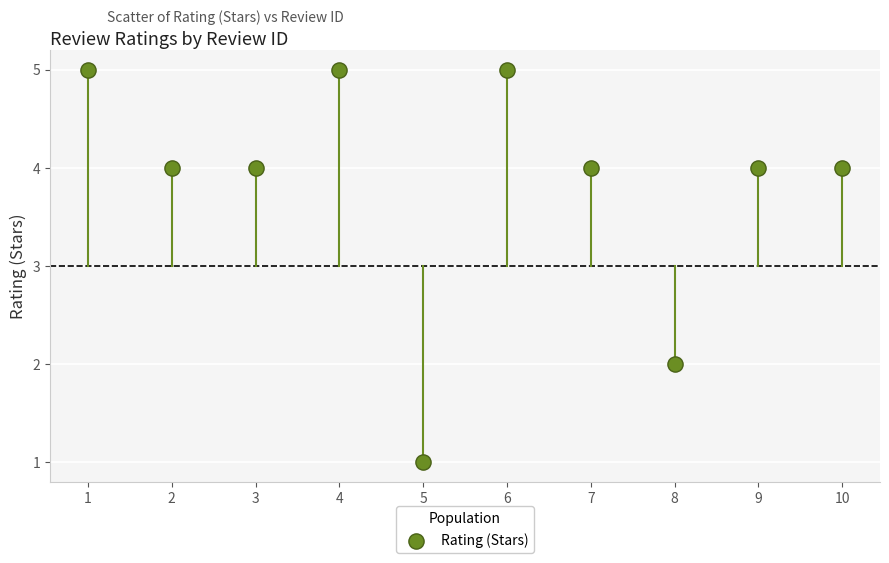

What is the range of X values (max minus min)?

9